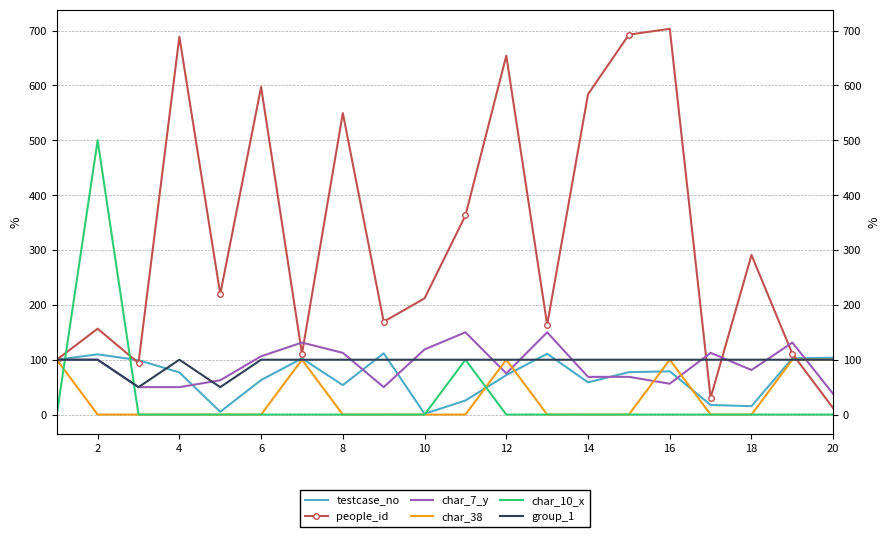

The value of char_7_y at 20 is 87.6. True or false?

False